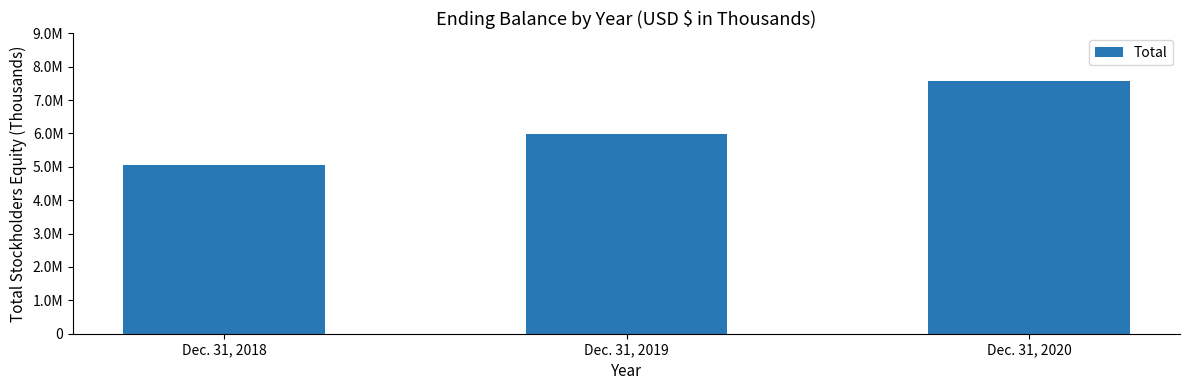

At which category does the chart reach its minimum across all series?

Dec. 31, 2018